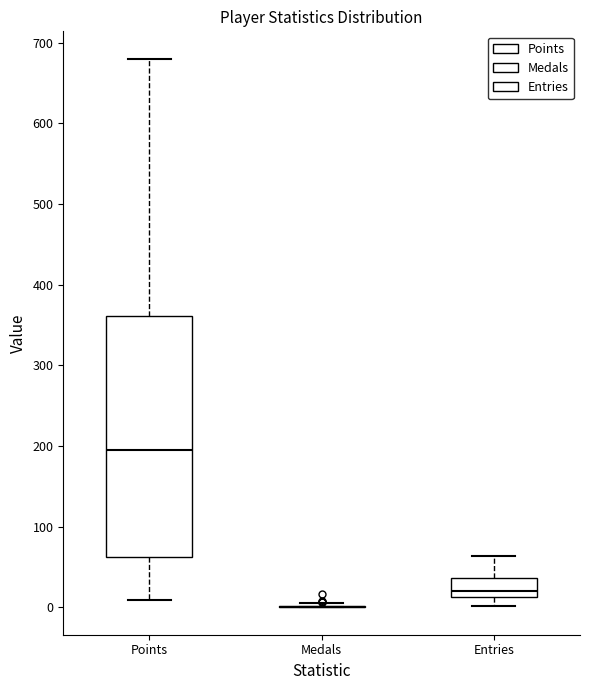

Reading left to right, read every box against the y-axis: the position of its median line, the range the box covers, and the ends of its whiskers. The values are not printed on the chart, so give them approximately, as read against the axis.

Points: median 190, box 60 to 360, whiskers 10 to 680
Medals: box collapsed to a line at 0, whiskers 0 to 10
Entries: median 20, box 10 to 40, whiskers 0 to 60